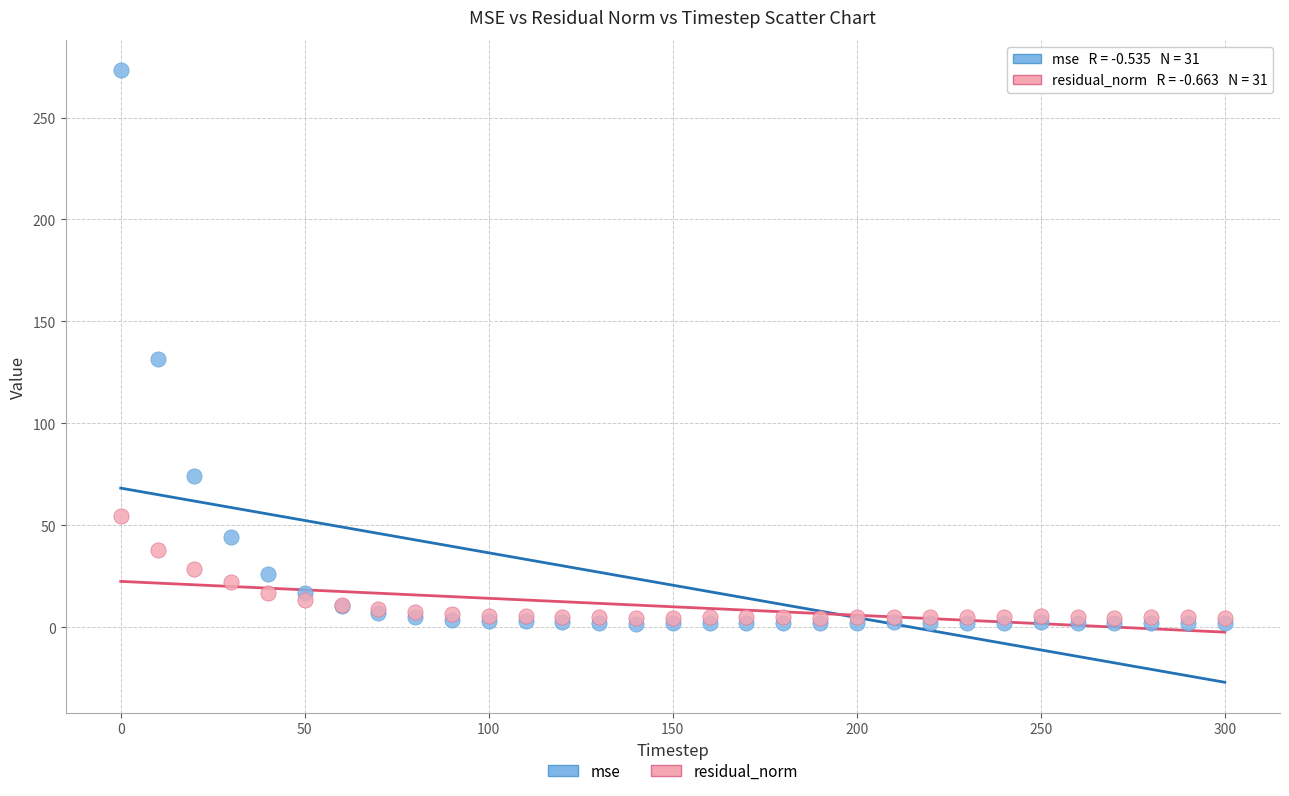

Which series reaches the maximum Y coordinate?

mse